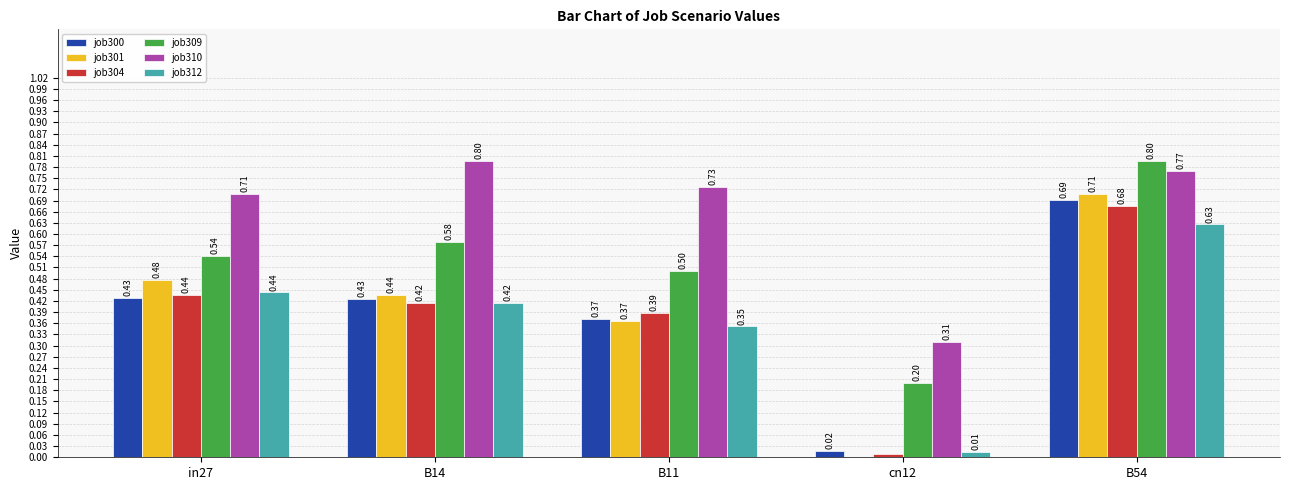

At which category is the sum across all series the highest?

B54